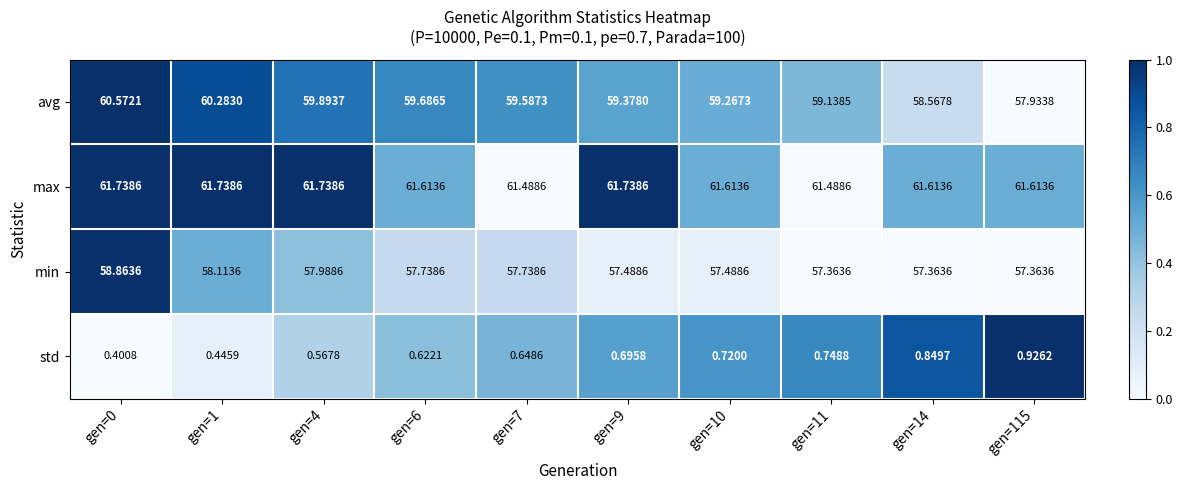

Rank the series at gen=10 from lowest to highest value.

std, min, avg, max